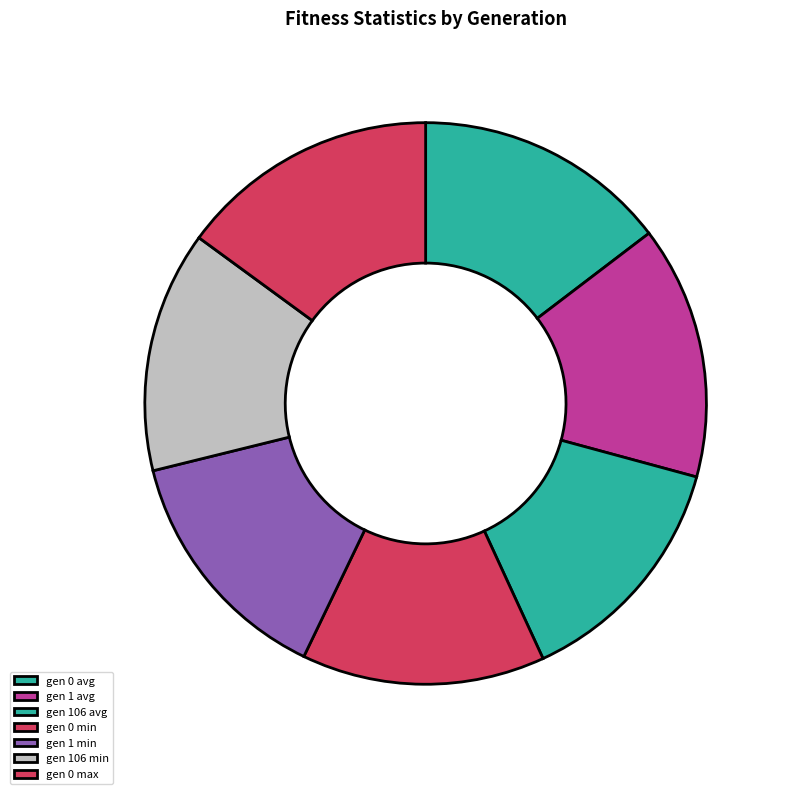

How many segments does this pie chart have?

7